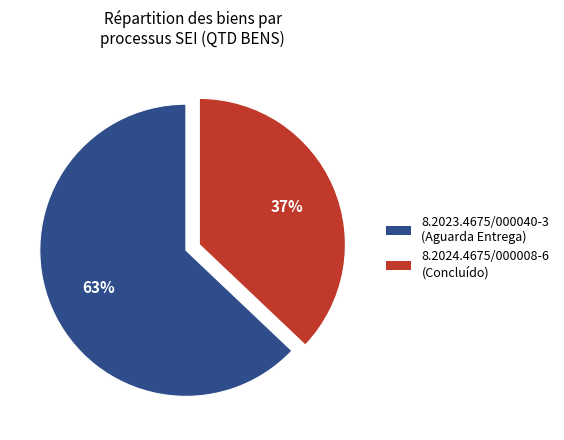

The 8.2024.4675/000008-6 slice represents 43% of the pie. True or false?

False